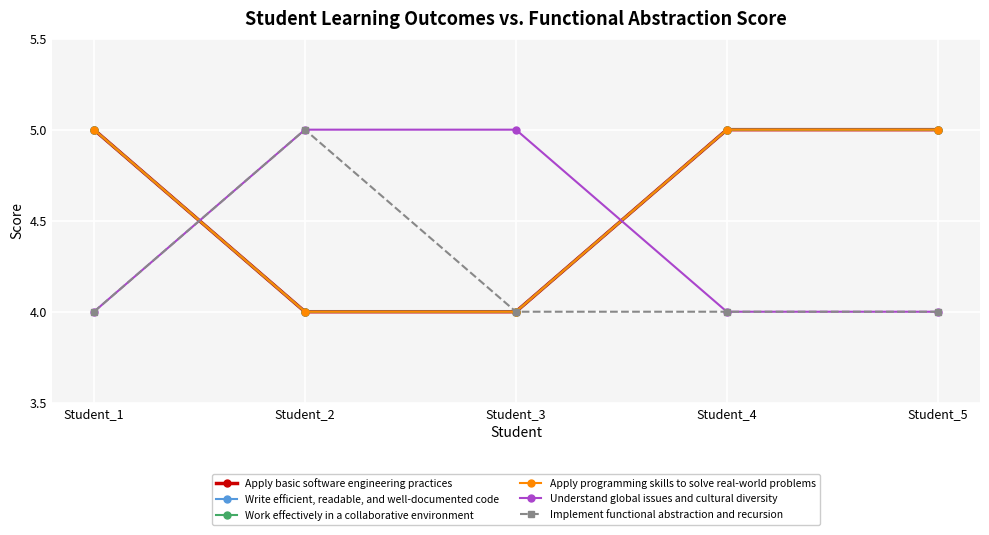

Is this an area chart (filled region under the line)?

No